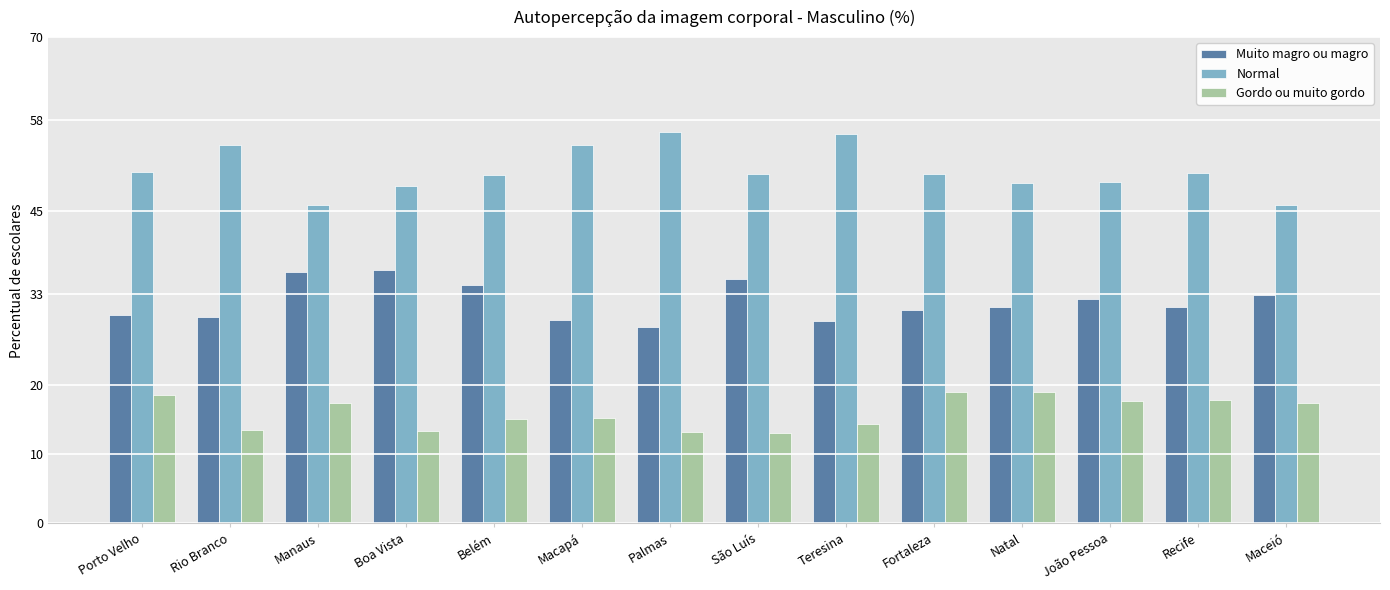

At how many categories does at least one series exceed 37?

14